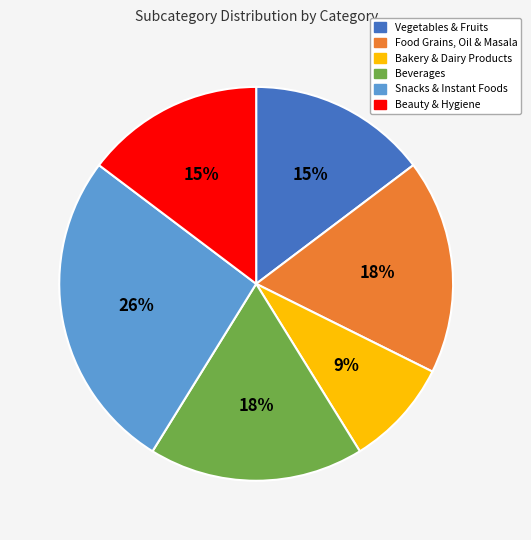

To the nearest percent, what portion does Bakery & Dairy Products represent?

9%